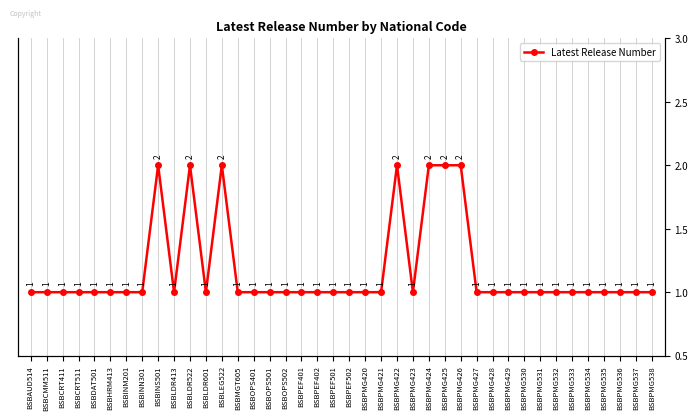

How many distinct data groups are displayed?

1